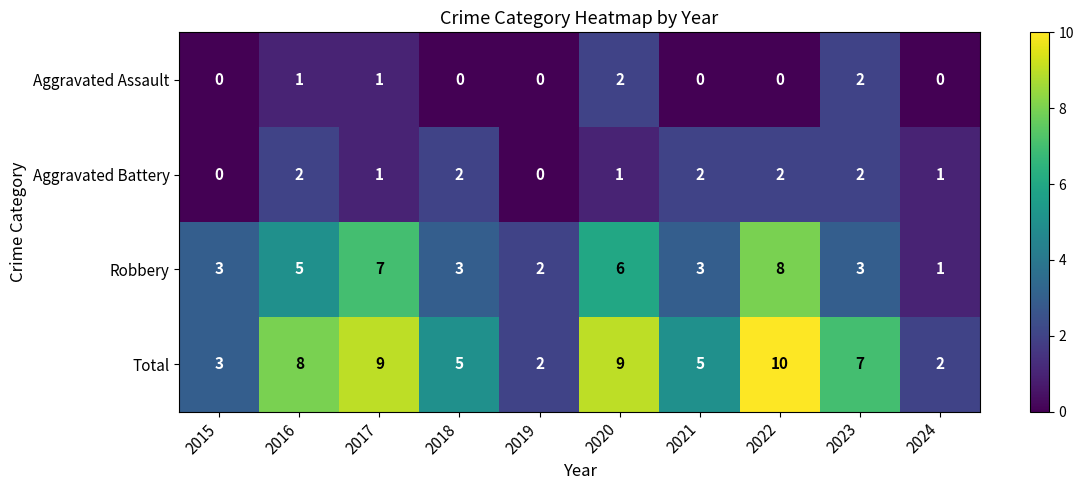

Is it true that Robbery equals 8 at 2022?

True